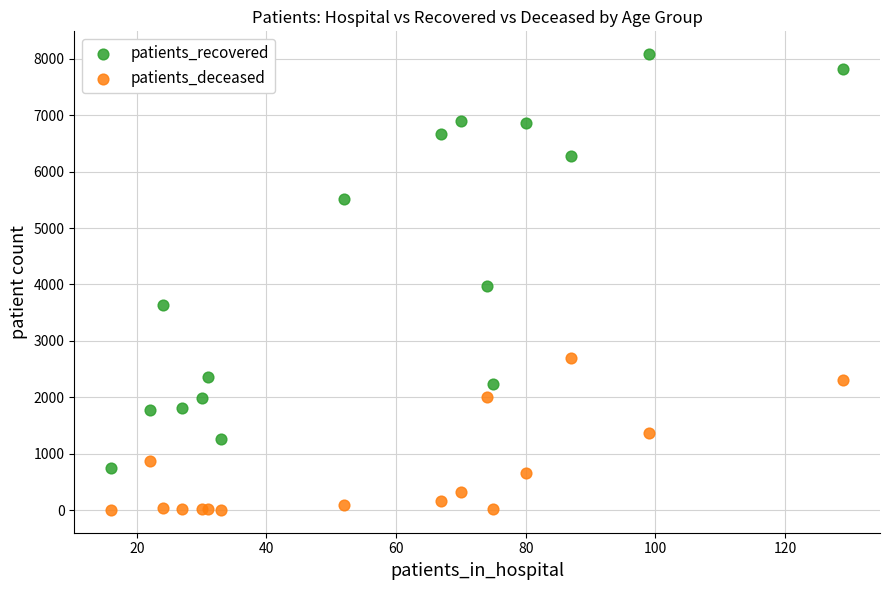

What is the X range (max minus min) for the scatter plot?

113